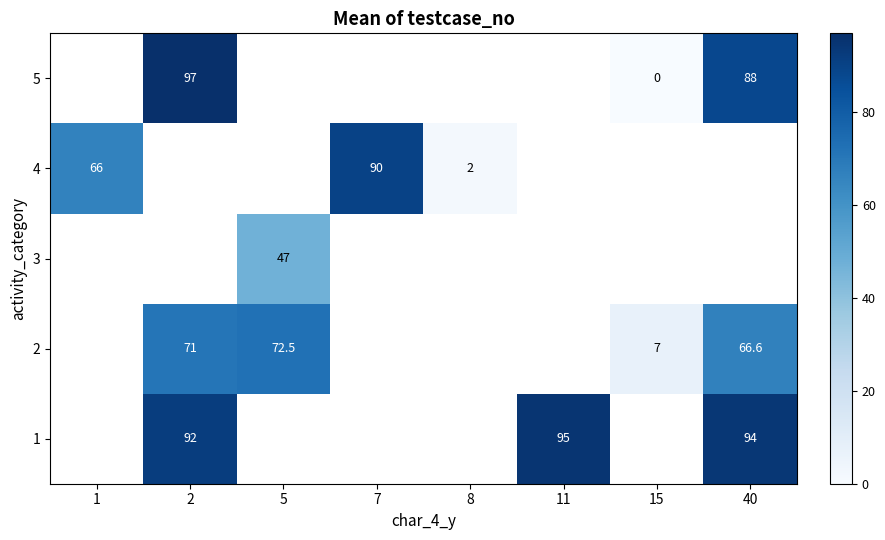

Is it true that 2 equals 7.0 at 15?

True